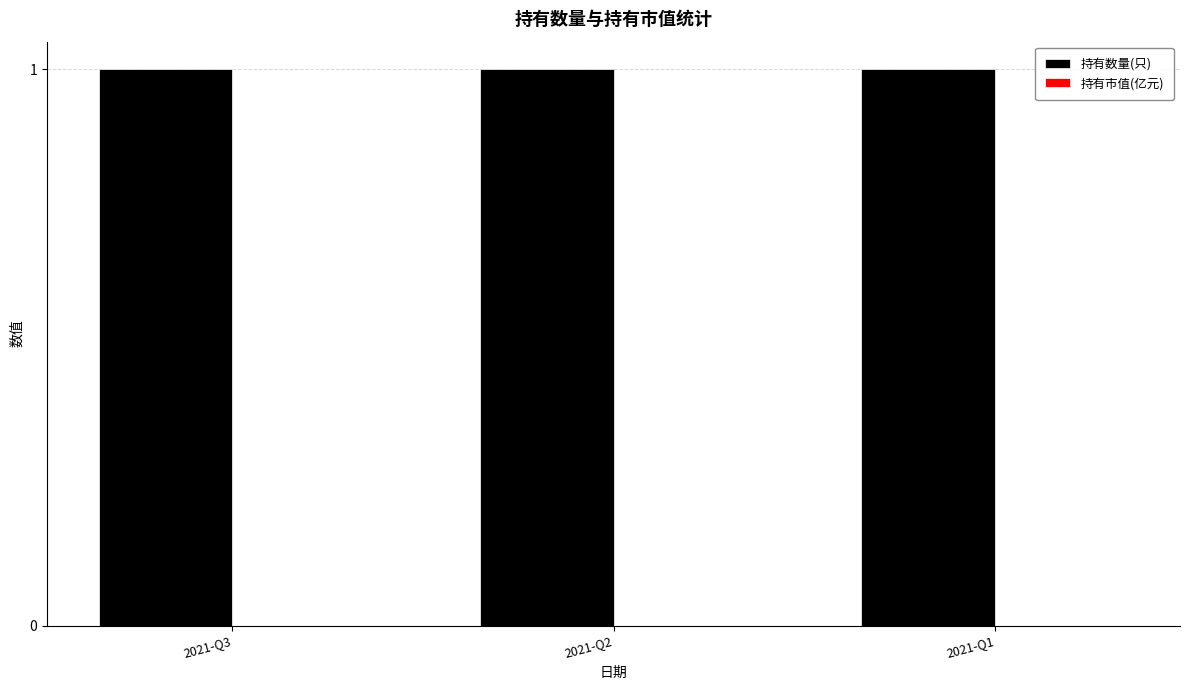

List the series in order of their overall mean, lowest first.

持有市值(亿元), 持有数量(只)